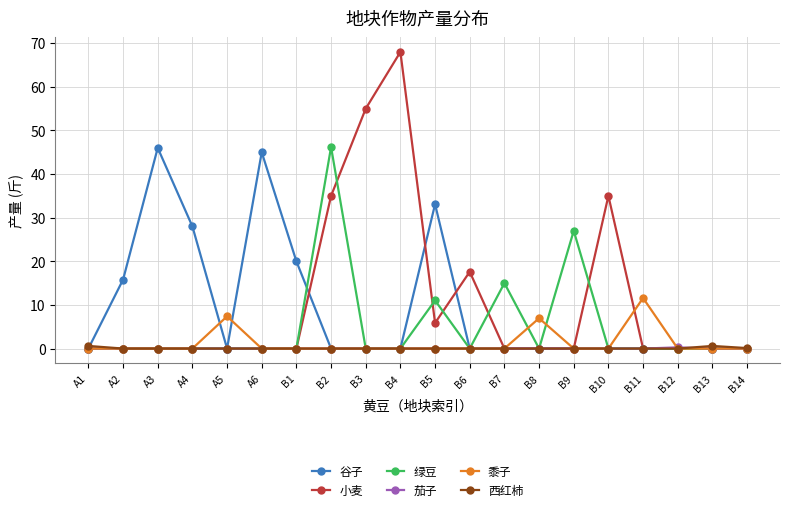

The value of 茄子 at B8 is 0.0. True or false?

True